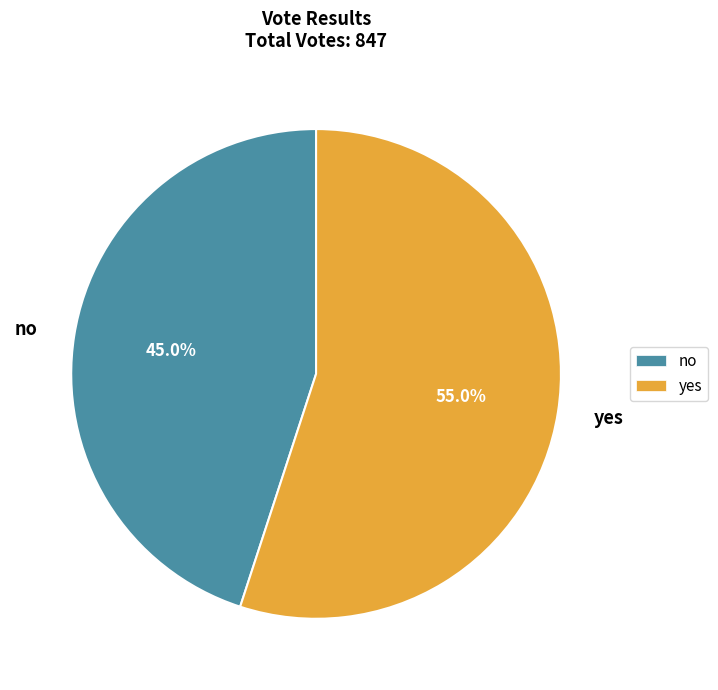

True or false: yes accounts for 67% of the total.

False